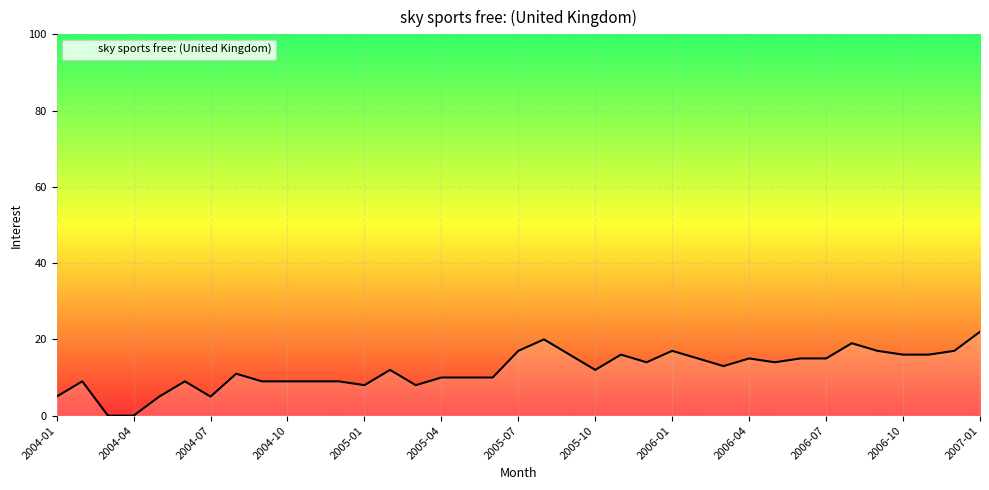

What is the greatest value displayed?

22